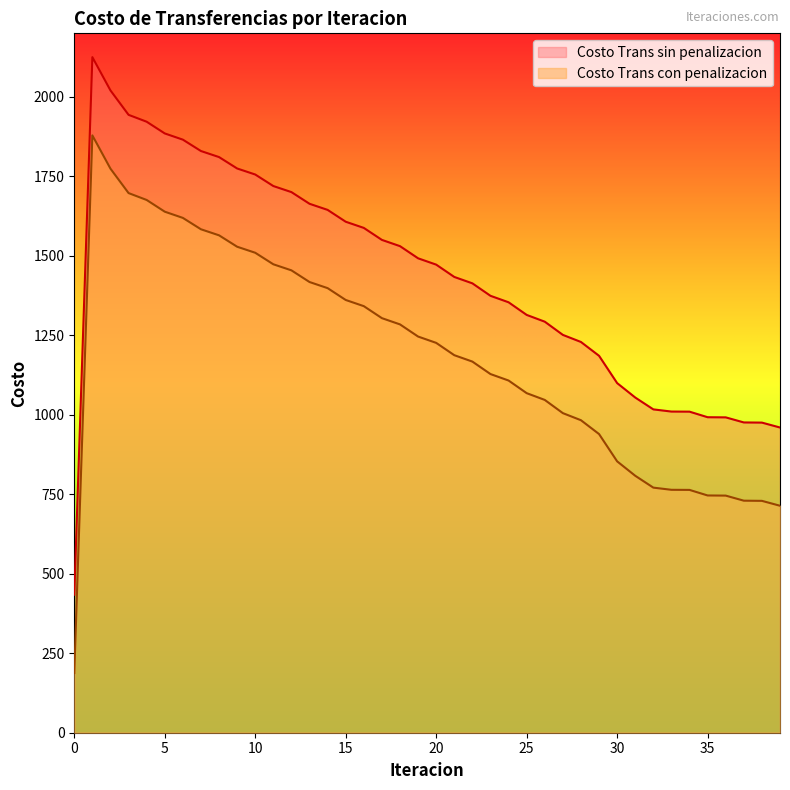

How many interior local peaks does the Costo Trans sin penalizacion series have?

1